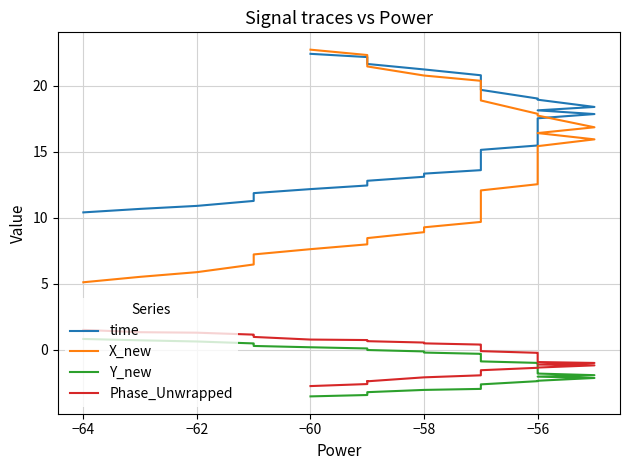

Is the value of Y_new at 36 greater than the value of time at −56?

No